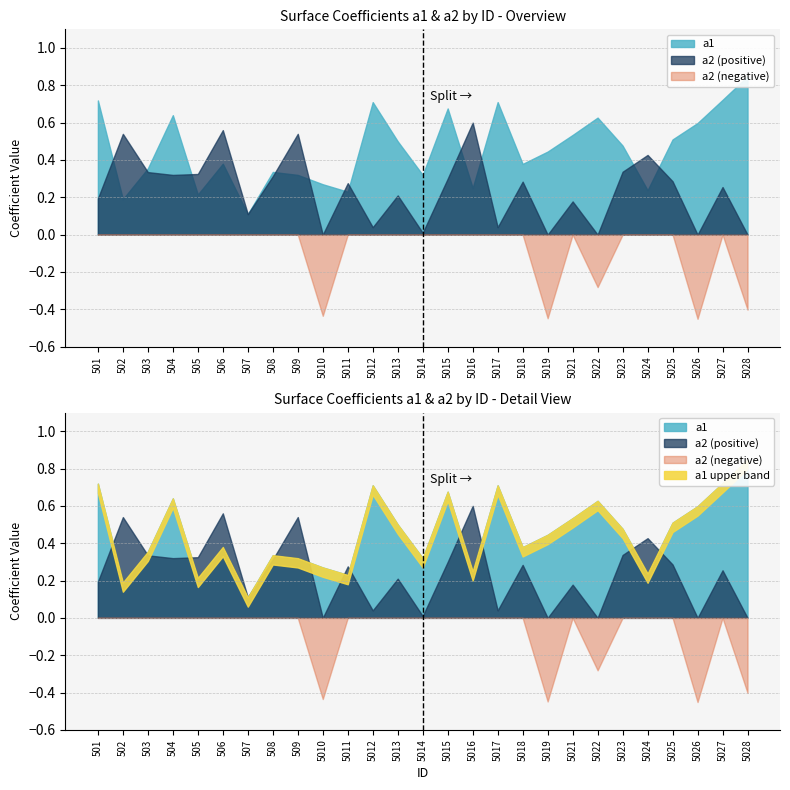

Is the value of a1 at 5024 greater than the value of a2 at 5021?

Yes